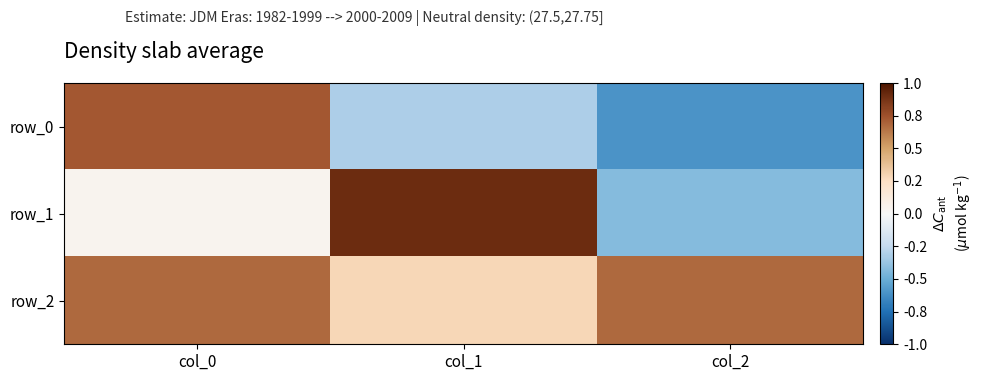

Which has a higher value, col_1 or col_2?

col_1